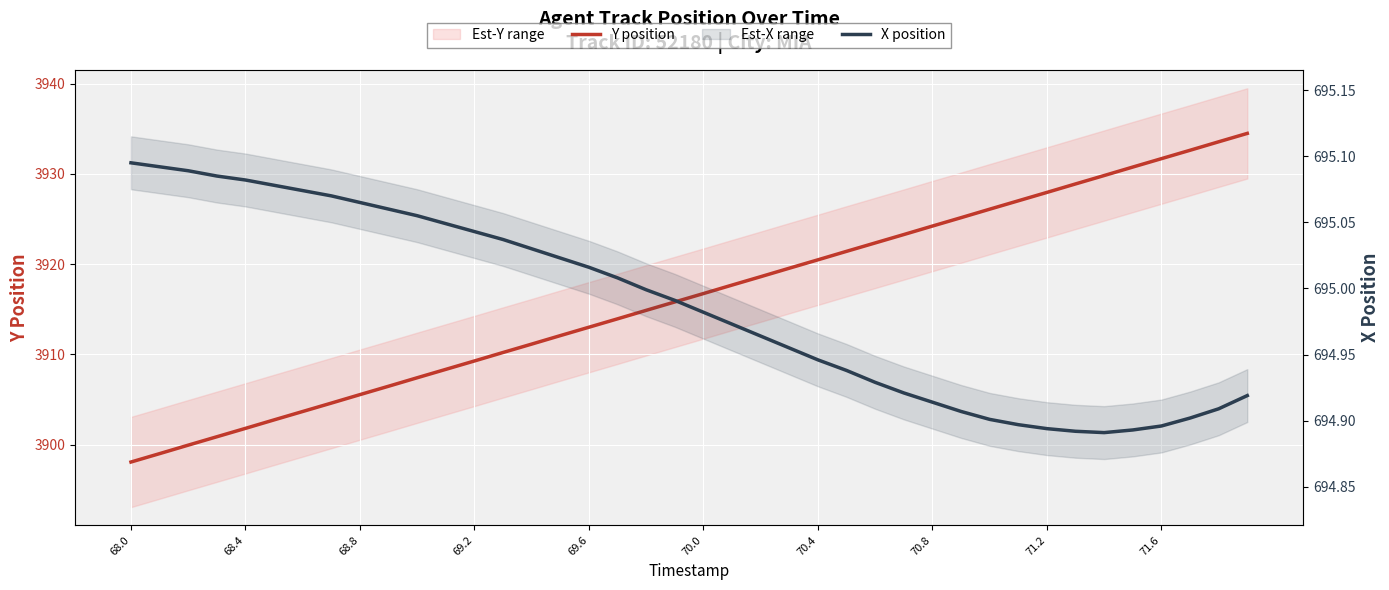

What is the maximum value shown in the chart?

3934.5